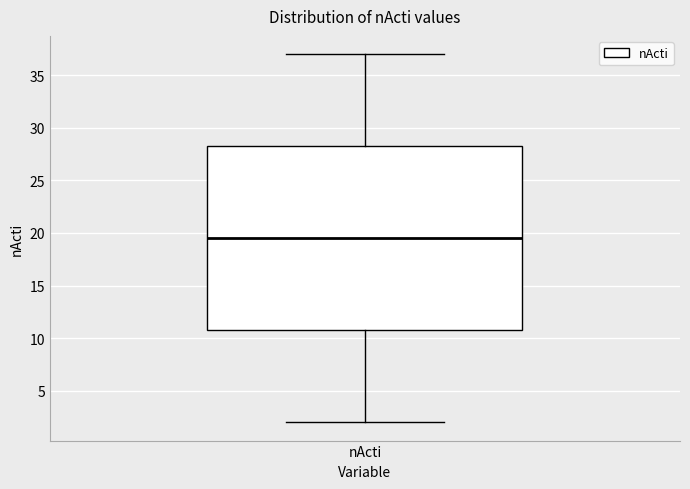

Read this box plot against the y-axis: the position of the median line, the range covered by the box, and the ends of both whiskers. The values are not printed on the chart, so give them approximately, as read against the axis.

median 19.5, box 11.0 to 28.5, whiskers 2.0 to 37.0